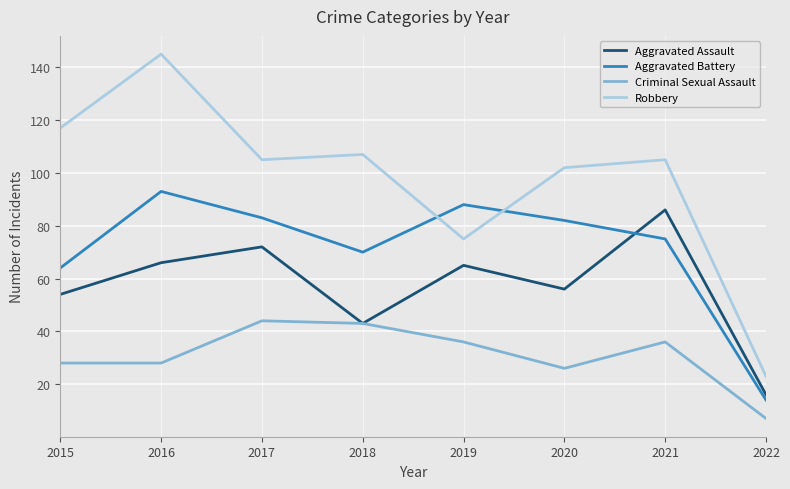

Reading right to left, list all the values displayed in this chart.

Aggravated Assault: 16	86	56	65	43	72	66	54
Aggravated Battery: 14	75	82	88	70	83	93	64
Criminal Sexual Assault: 7	36	26	36	43	44	28	28
Robbery: 23	105	102	75	107	105	145	117